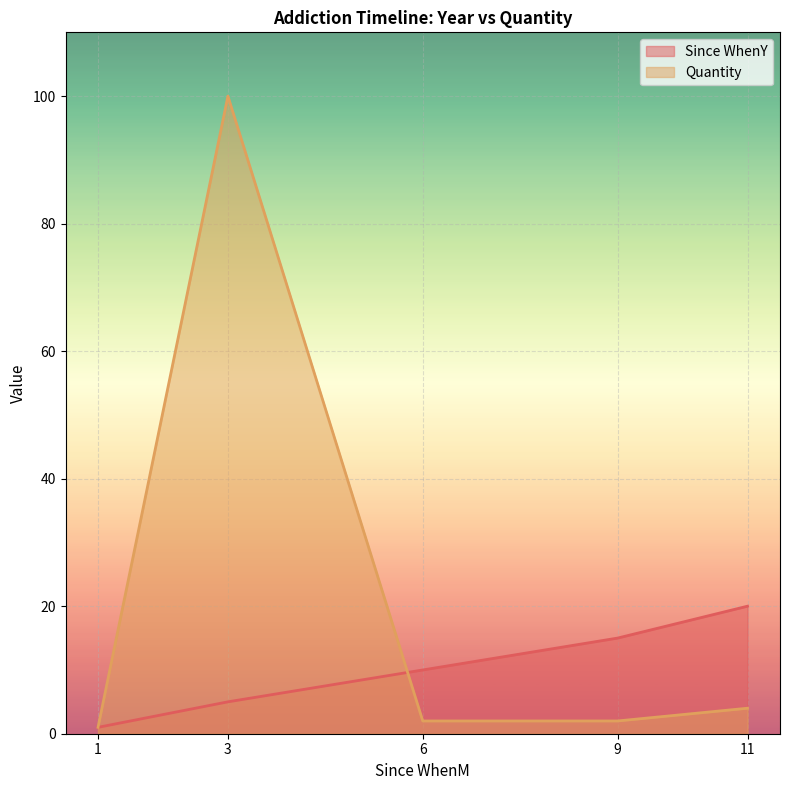

What is the difference between the highest and lowest values at 11?

16